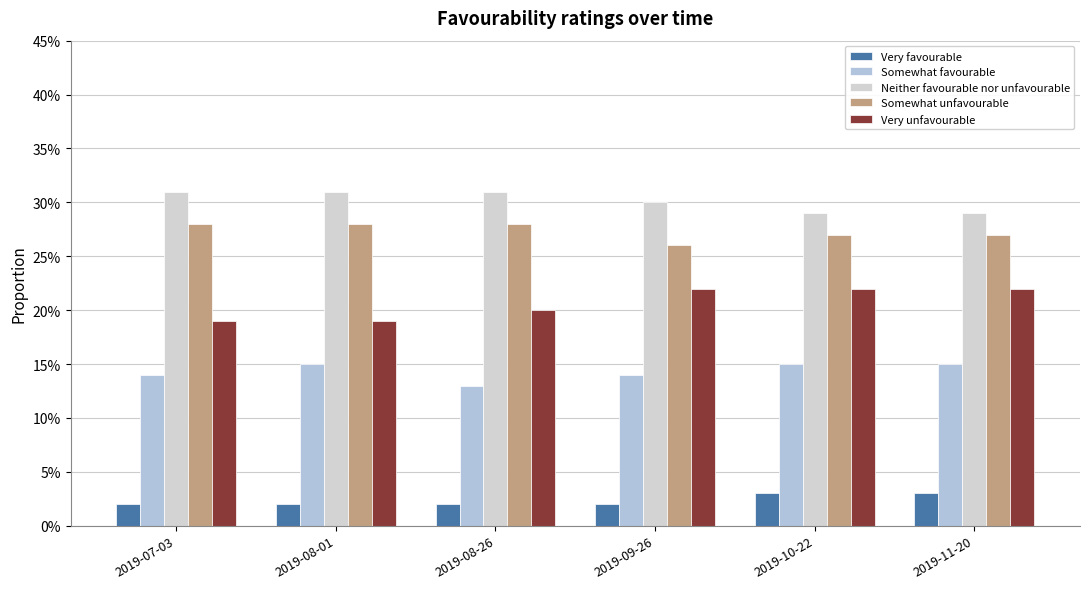

At which category is the sum across all series the highest?

2019-10-22